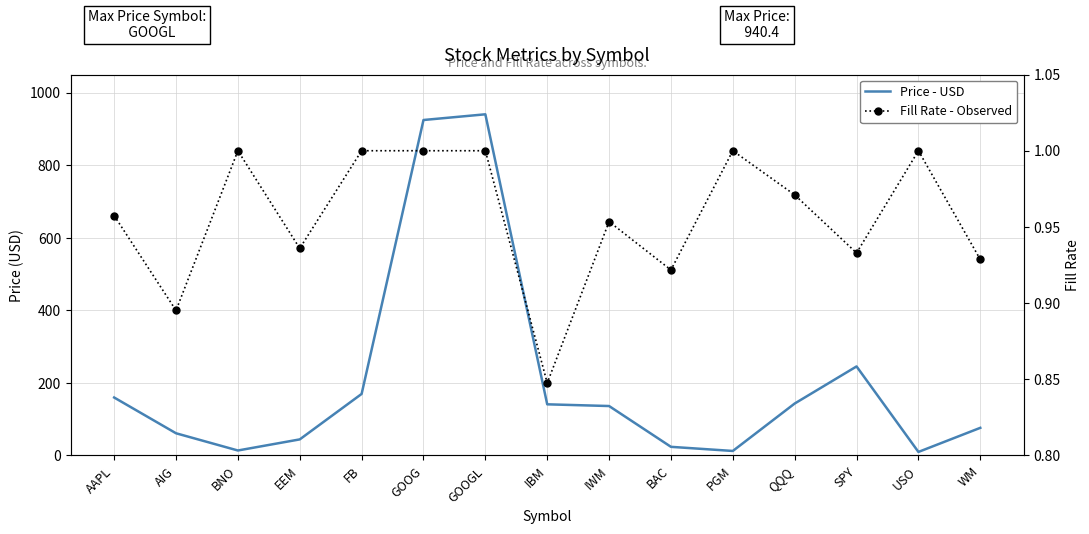

What is the difference between the highest and lowest values at FB?

168.6